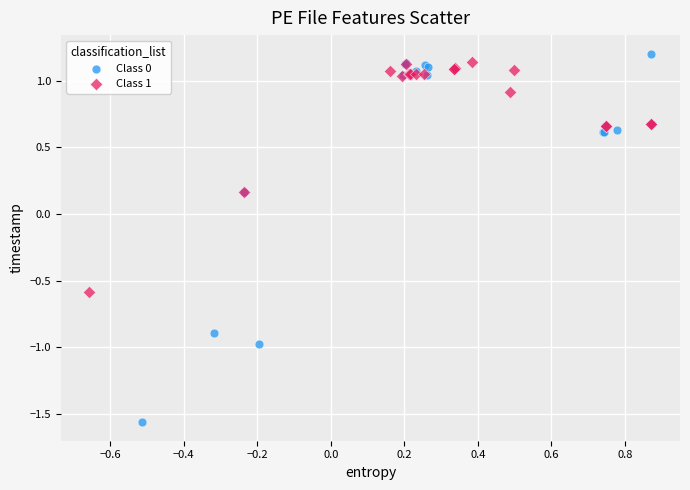

Which series contains the highest Y value?

Class 0